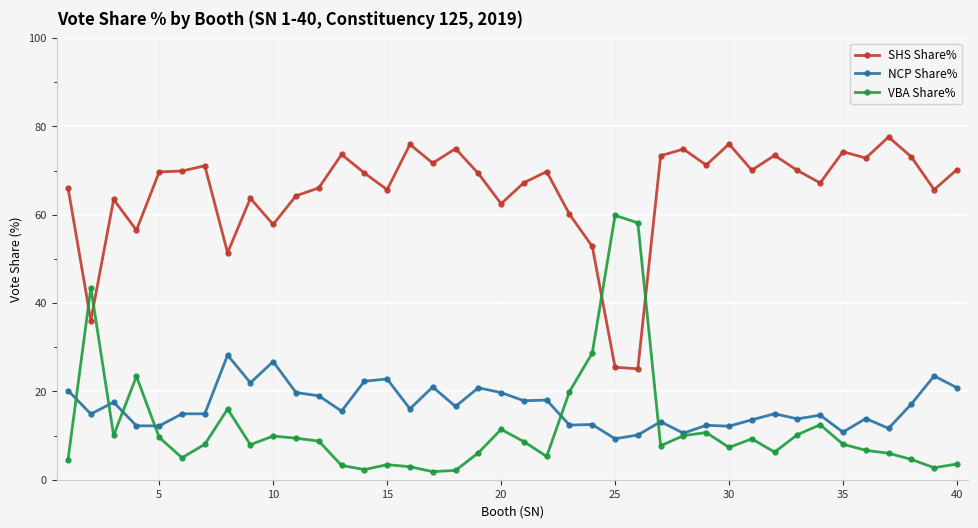

True or false: NCP Share% has more than 1 interior local peaks.

True